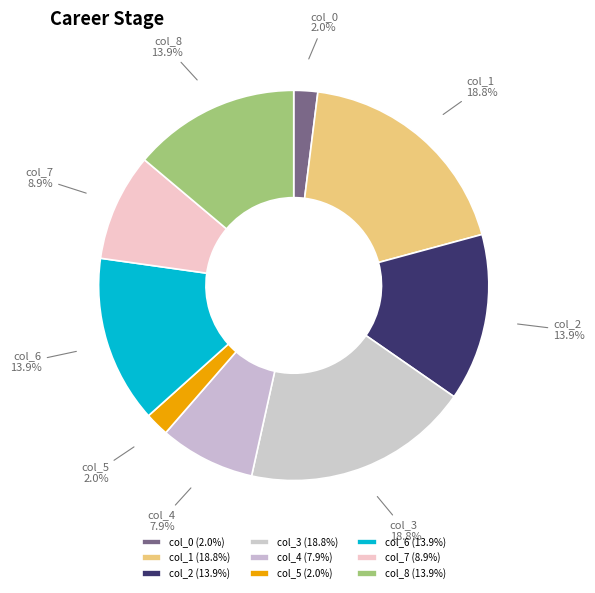

To the nearest percent, what portion does col_6 represent?

14%